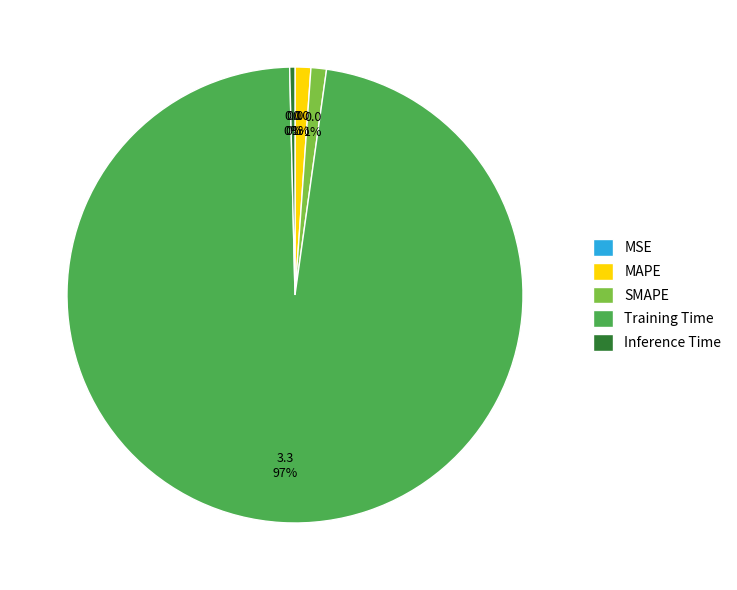

Is Inference Time the majority of the pie?

No